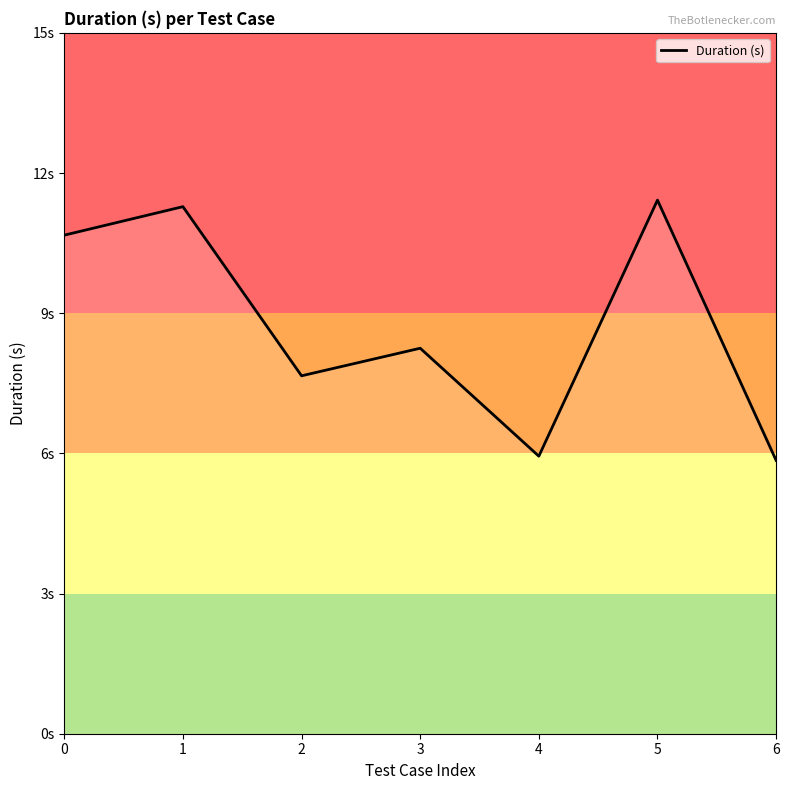

Does the chart display data point markers on the line(s)?

No